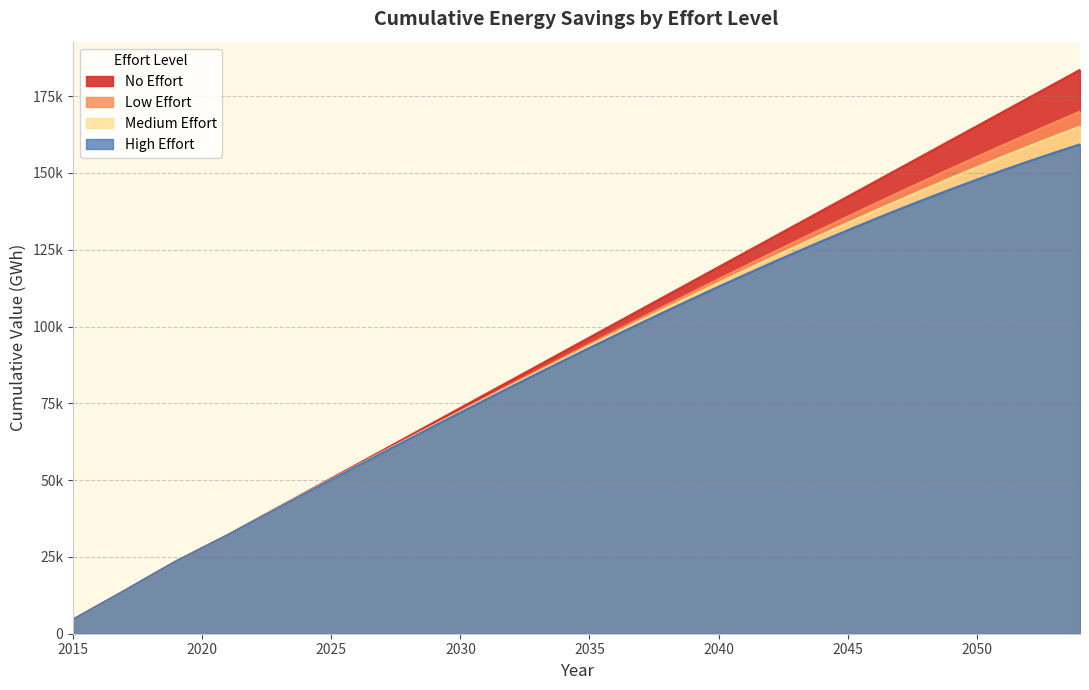

True or false: Low Effort and No Effort intersect in this chart.

False